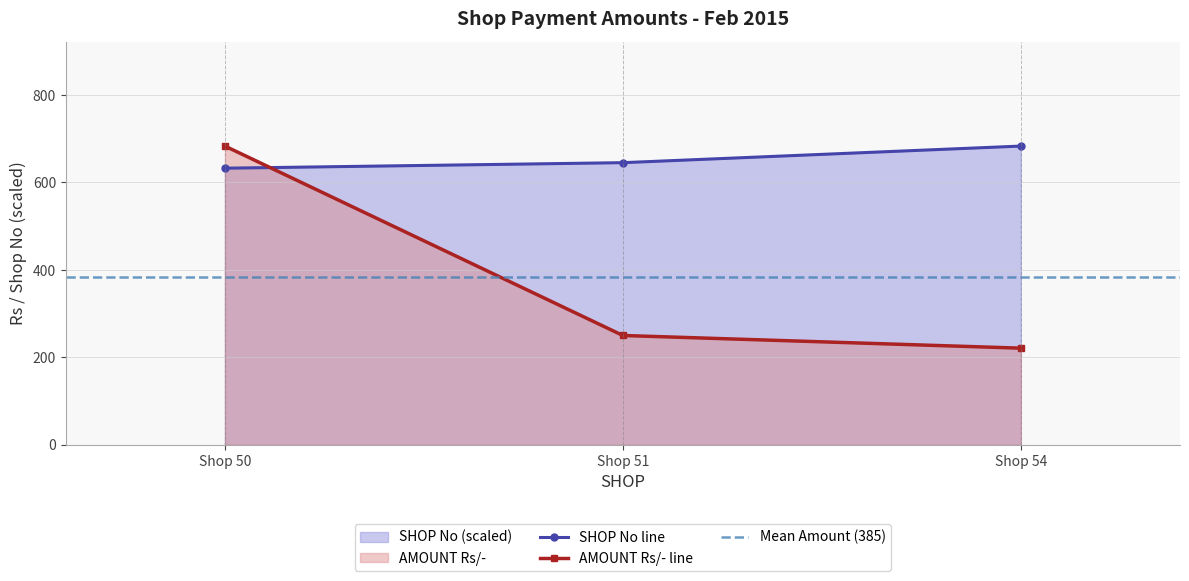

At which label does SHOP No reach its peak?

Shop 54